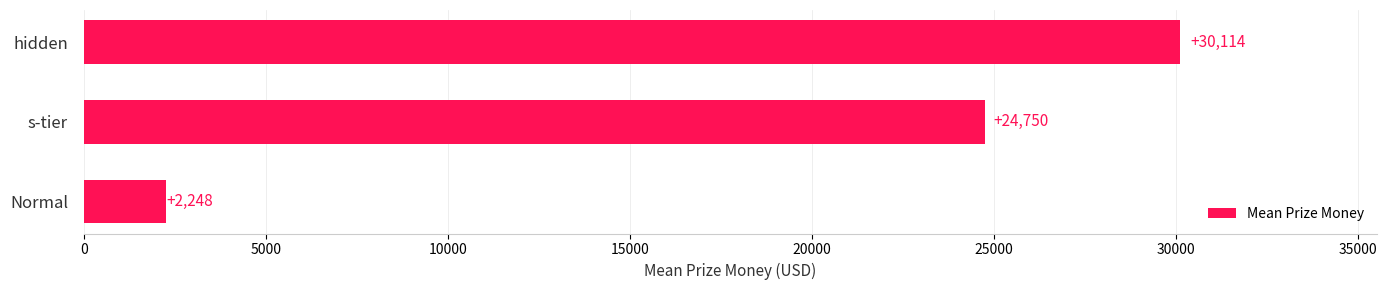

What value does the data have at Normal?

2248.5